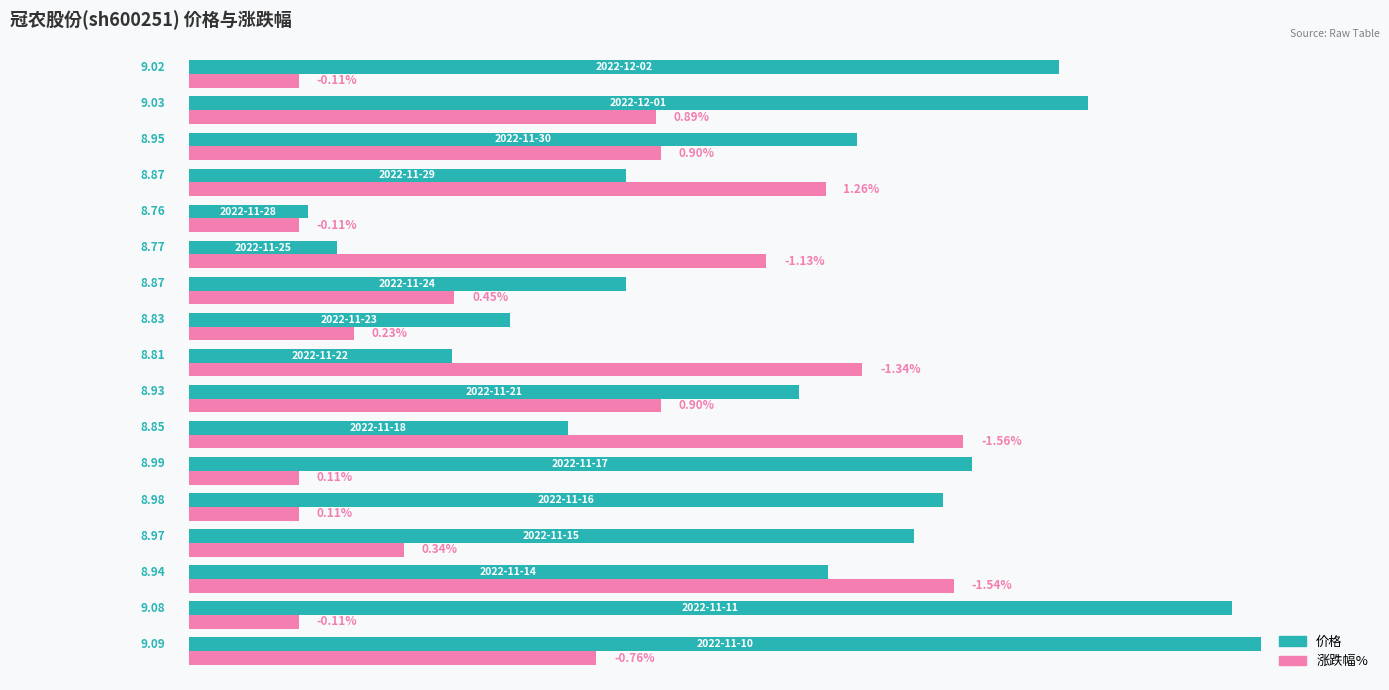

What are all the series names shown in the legend?

价格, 涨跌幅%